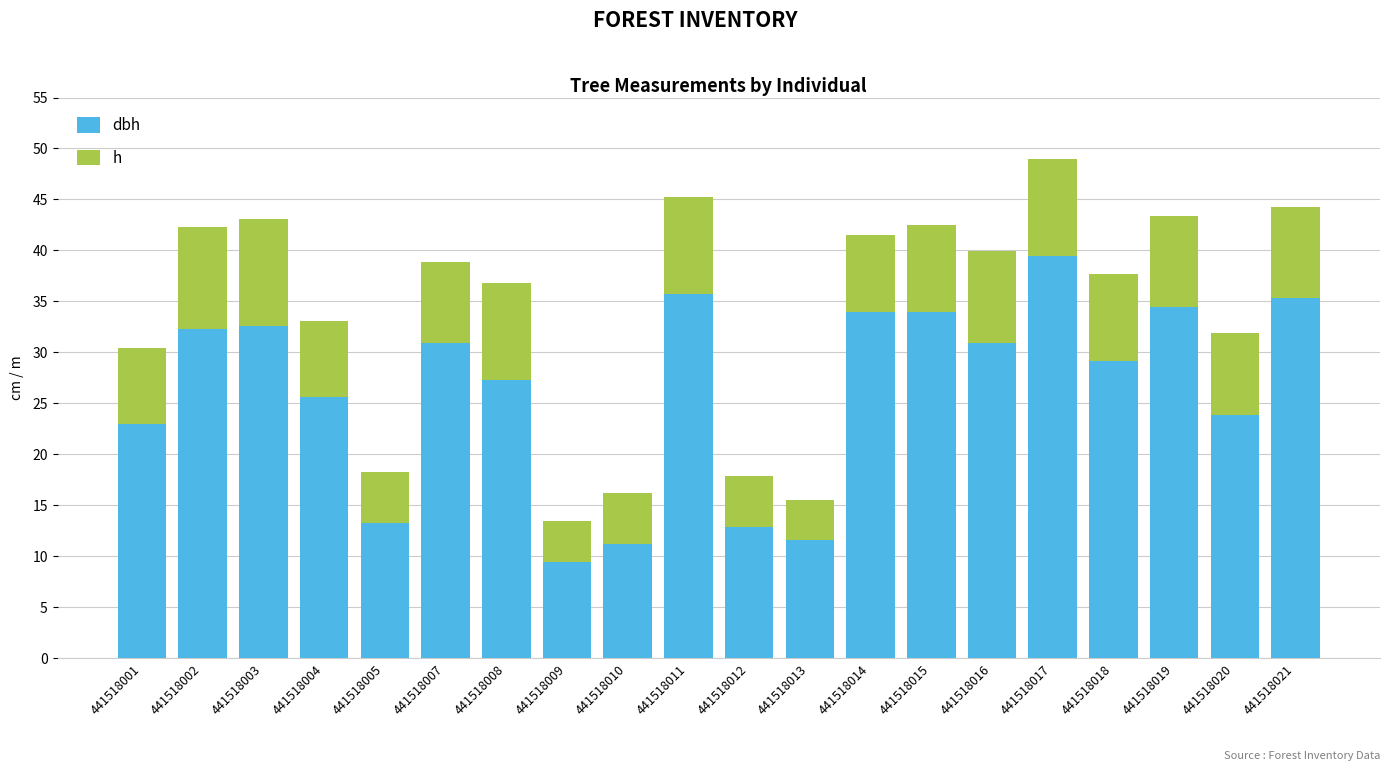

What is the total value across all series at 441518011?

45.2